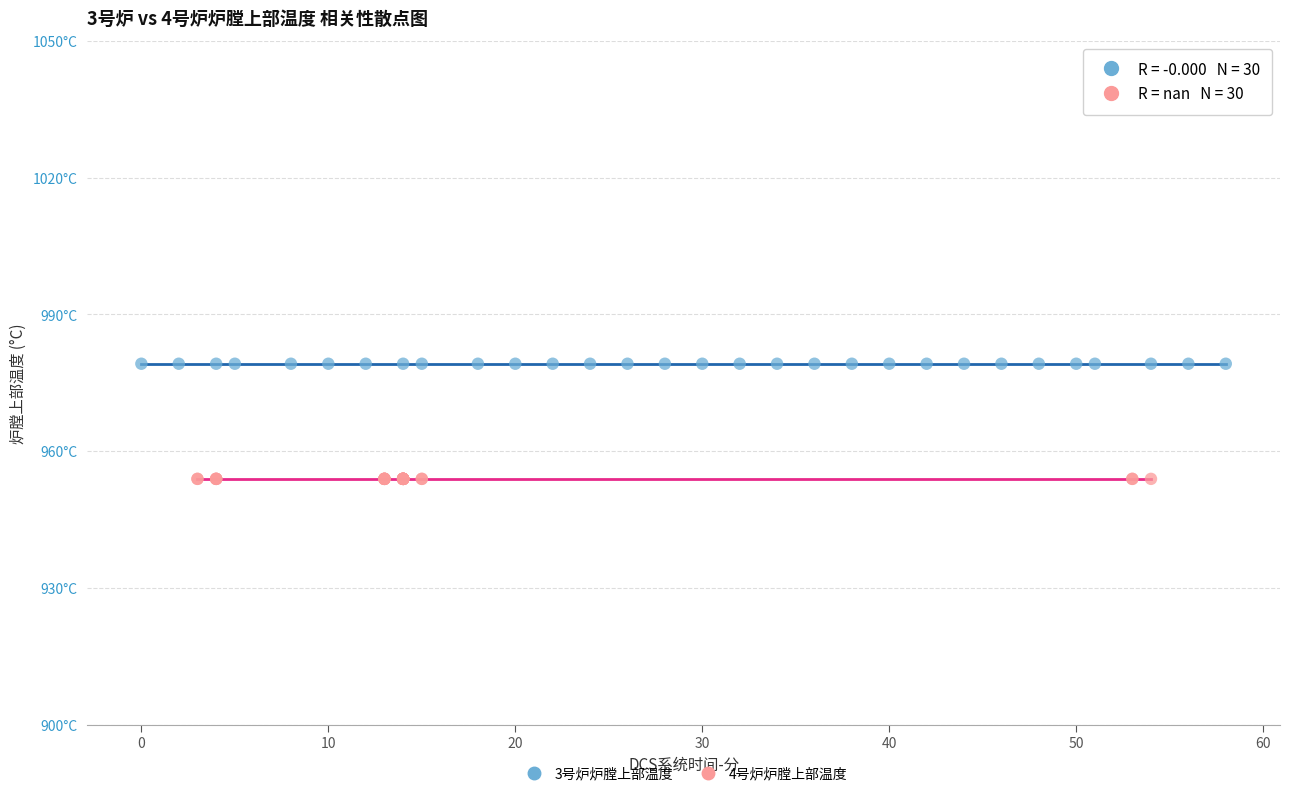

Which series reaches the minimum Y coordinate?

4号炉炉膛上部温度